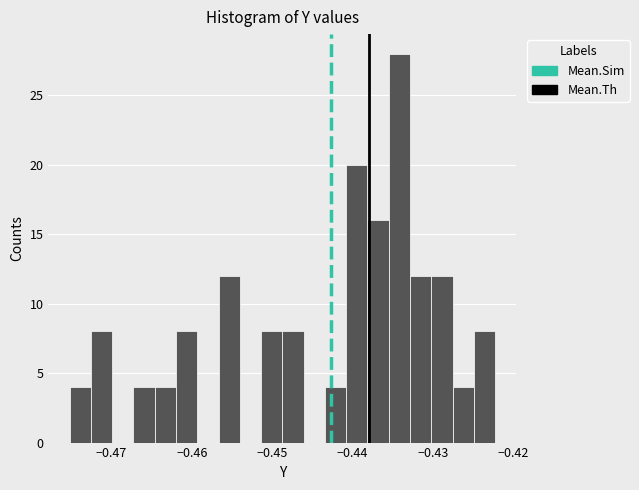

Read against the x-axis, roughly where is the centre of the tallest bar?

-0.434